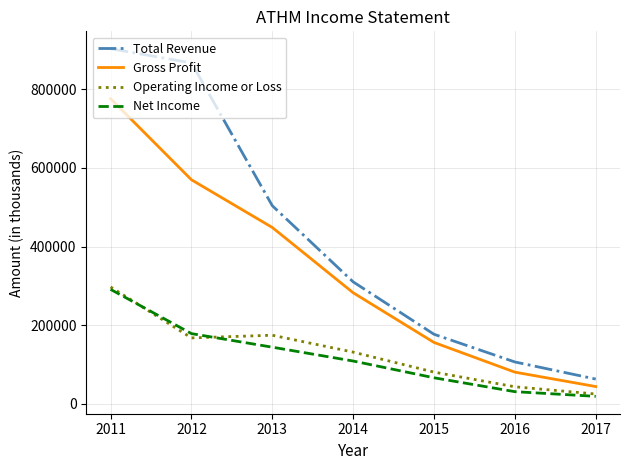

What is the average value of the Gross Profit series?

336800